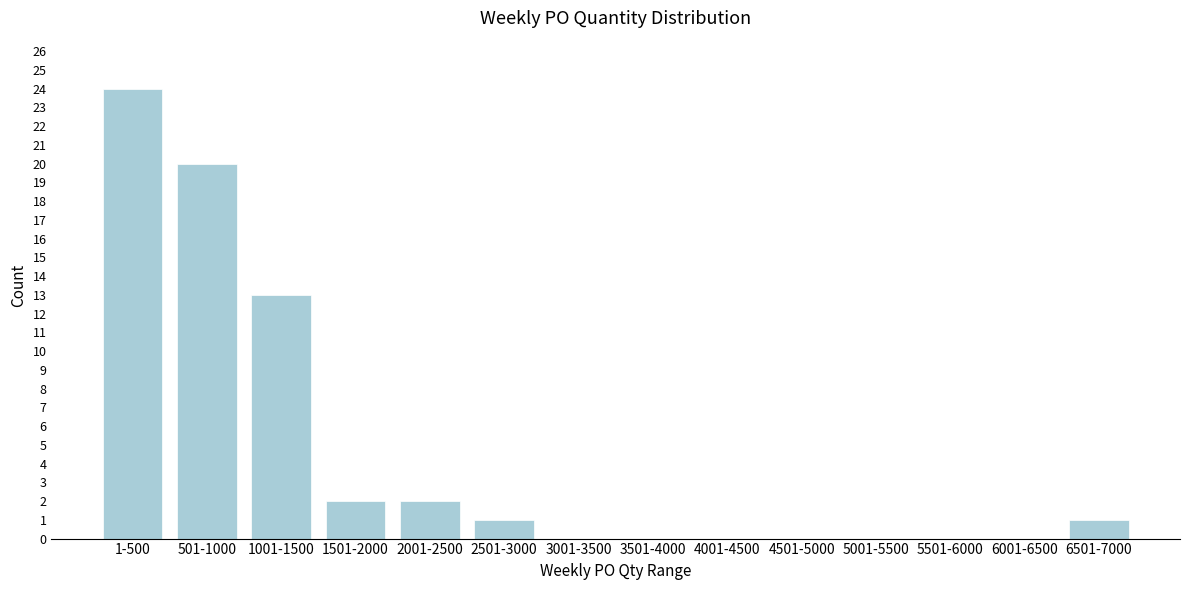

Reading left to right, transcribe all the data shown in this chart.

1-500=24	501-1000=20	1001-1500=13	1501-2000=2	2001-2500=2	2501-3000=1	3001-3500=0	3501-4000=0	4001-4500=0	4501-5000=0	5001-5500=0	5501-6000=0	6001-6500=0	6501-7000=1